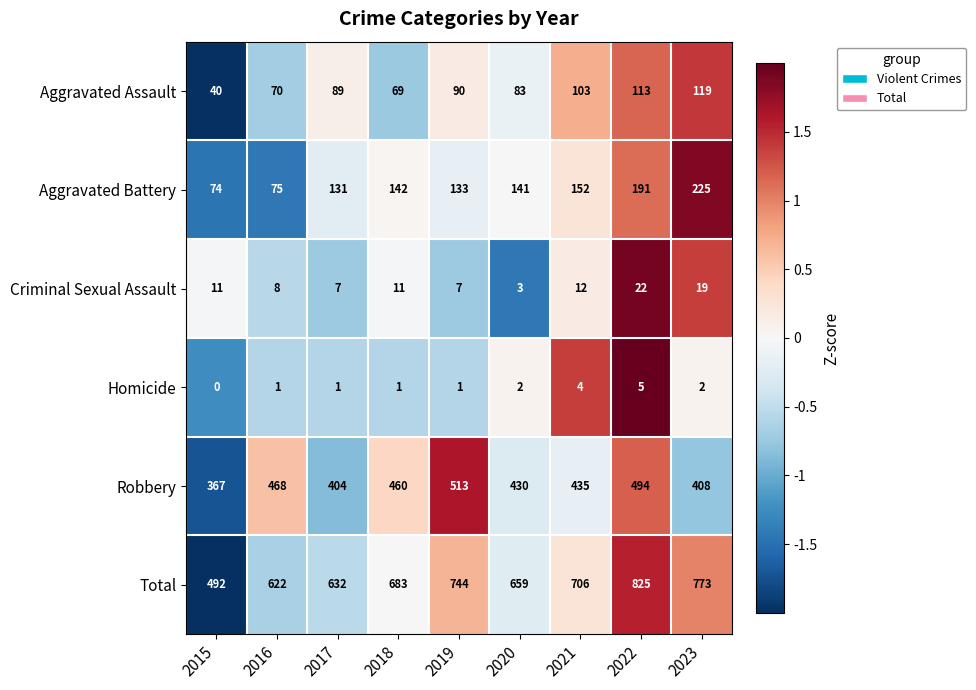

Which series has the largest total across all categories?

Total